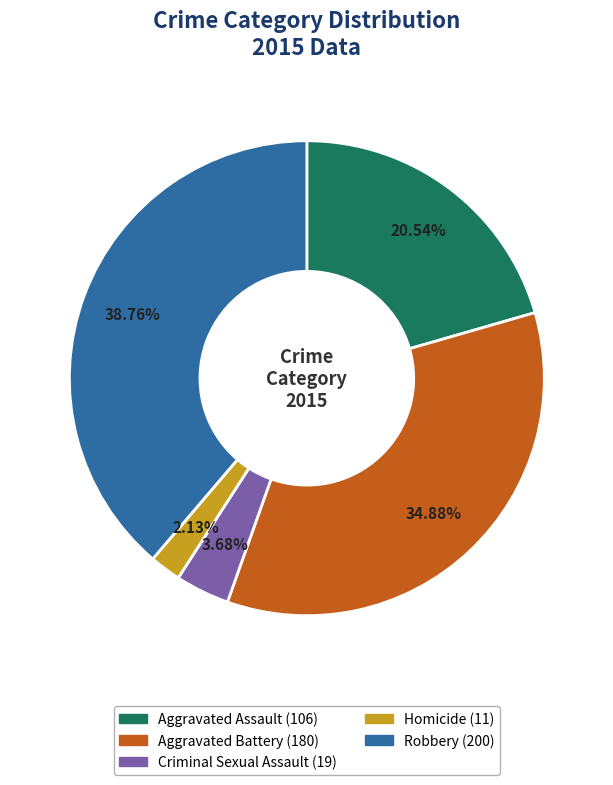

Is Aggravated Battery the majority of the pie?

No